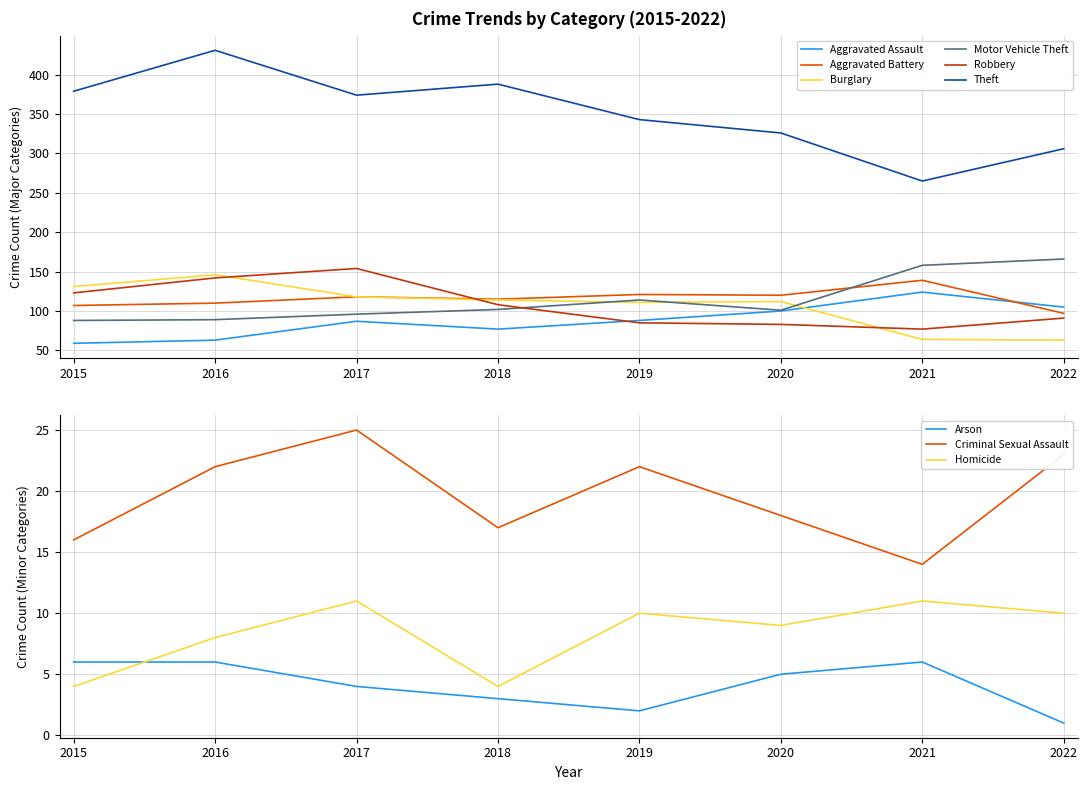

What is the difference between the maximum and minimum values in the Aggravated Battery series?

42